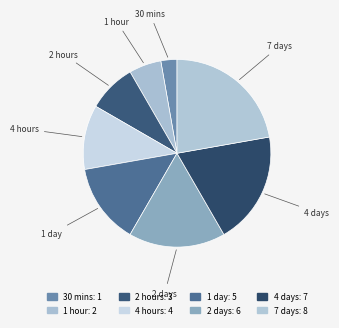

How many slices are in this pie chart?

8